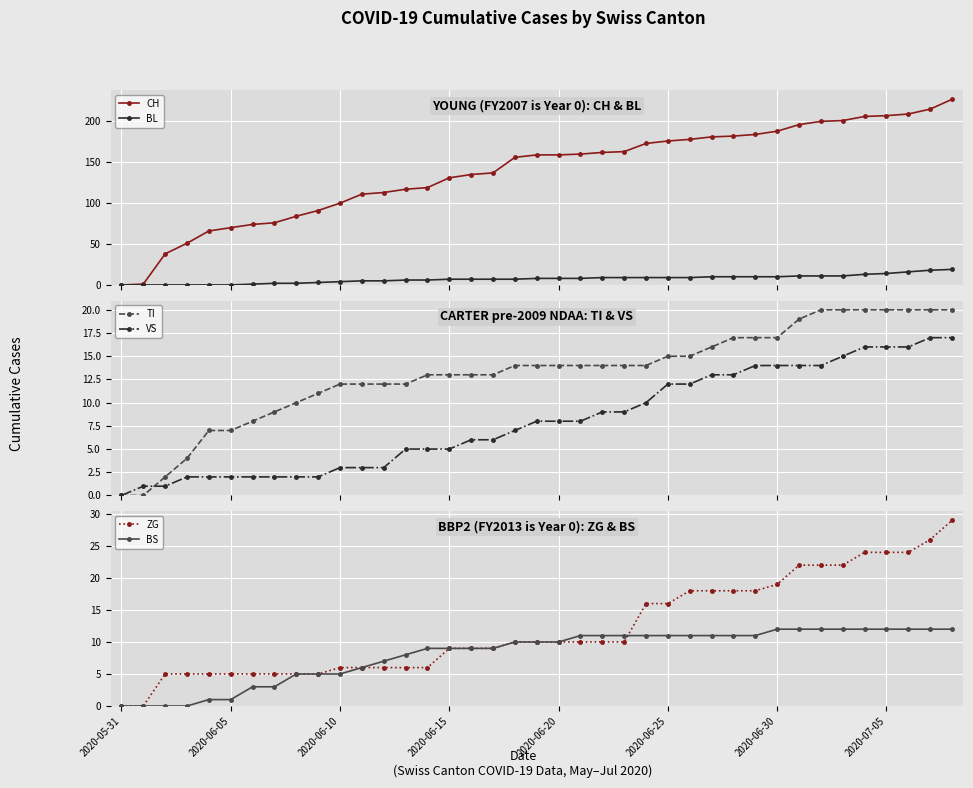

At which category does the chart reach its minimum across all series?

2020-05-31